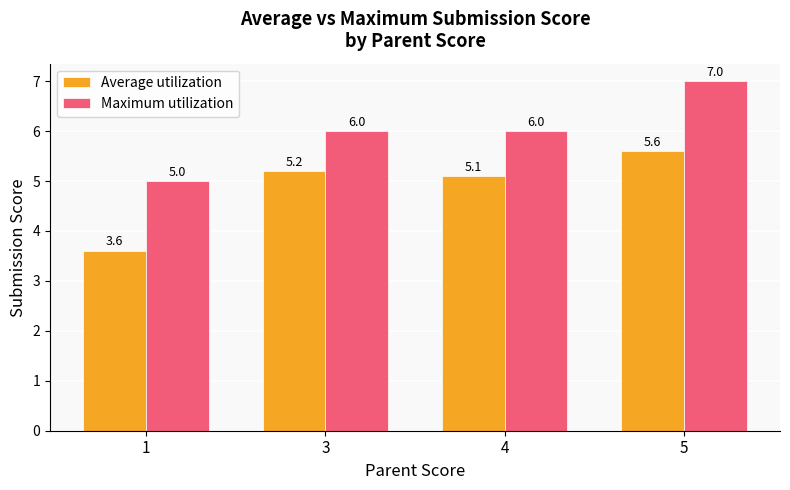

What is the difference between the Average utilization values at 4 and 3?

0.1